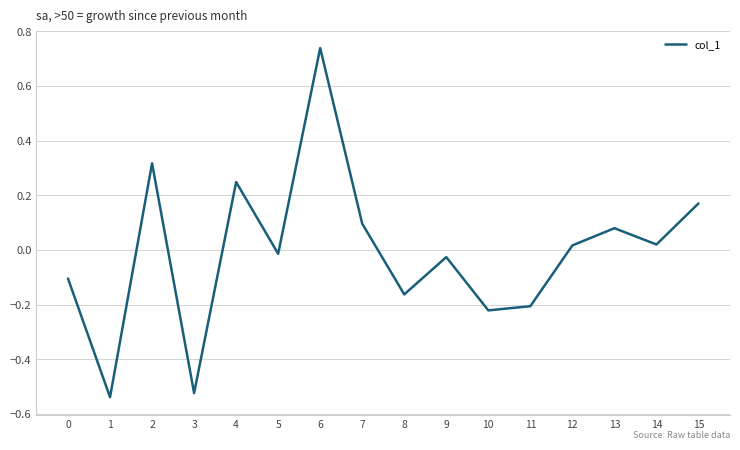

Which category has the highest value across all series?

6